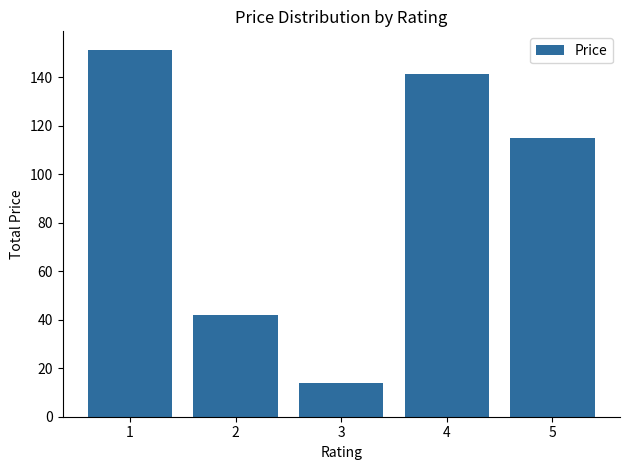

What is the difference between the maximum and minimum values?

137.6